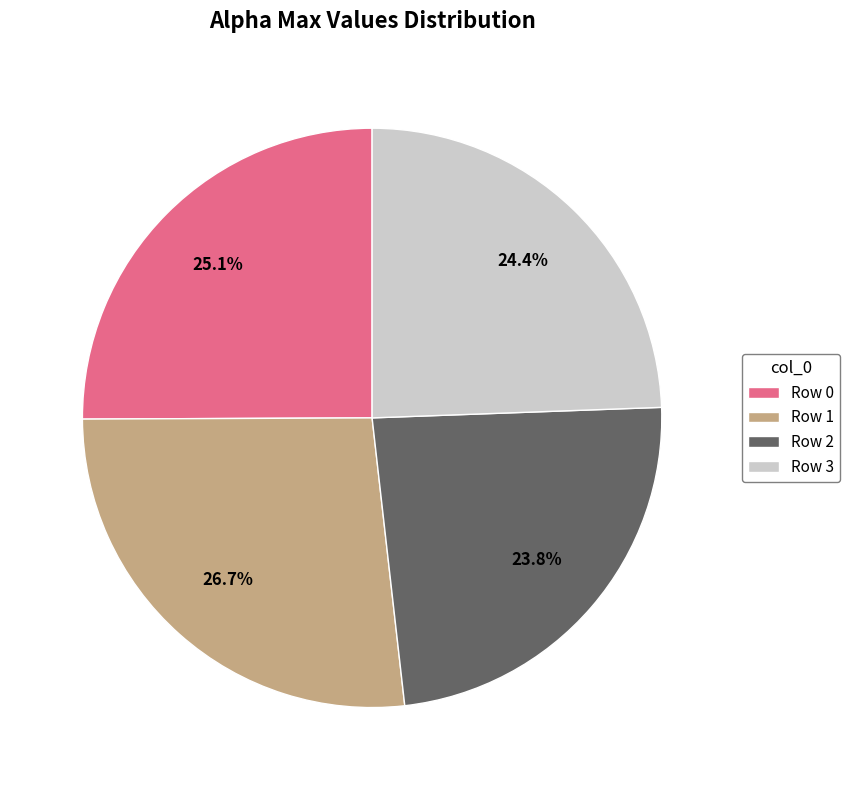

Rank the categories by value from lowest to highest.

Row 2, Row 3, Row 0, Row 1